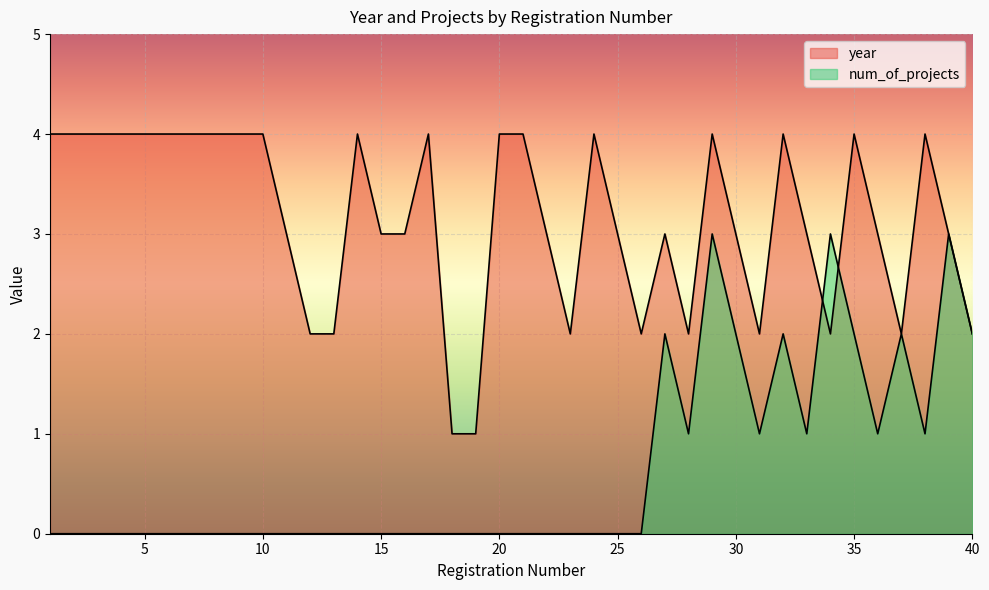

Where do num_of_projects and year first cross each other?

33 and 34